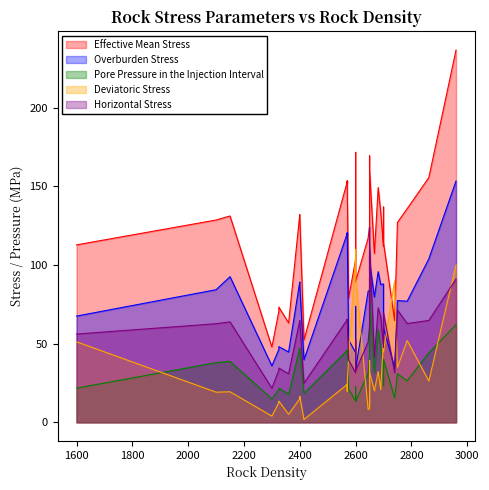

What is the greatest value displayed?

236.7